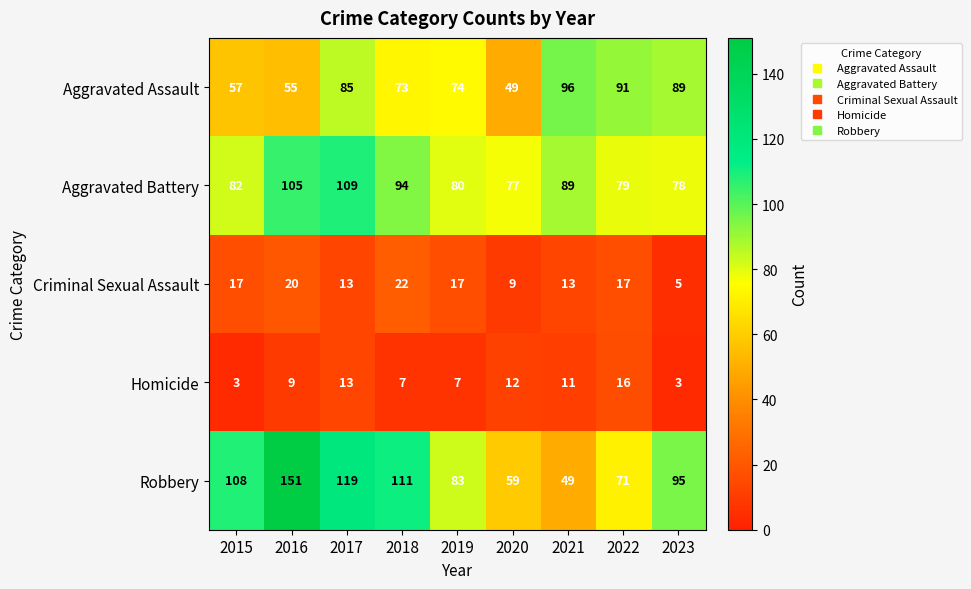

How many series are shown in this chart?

5